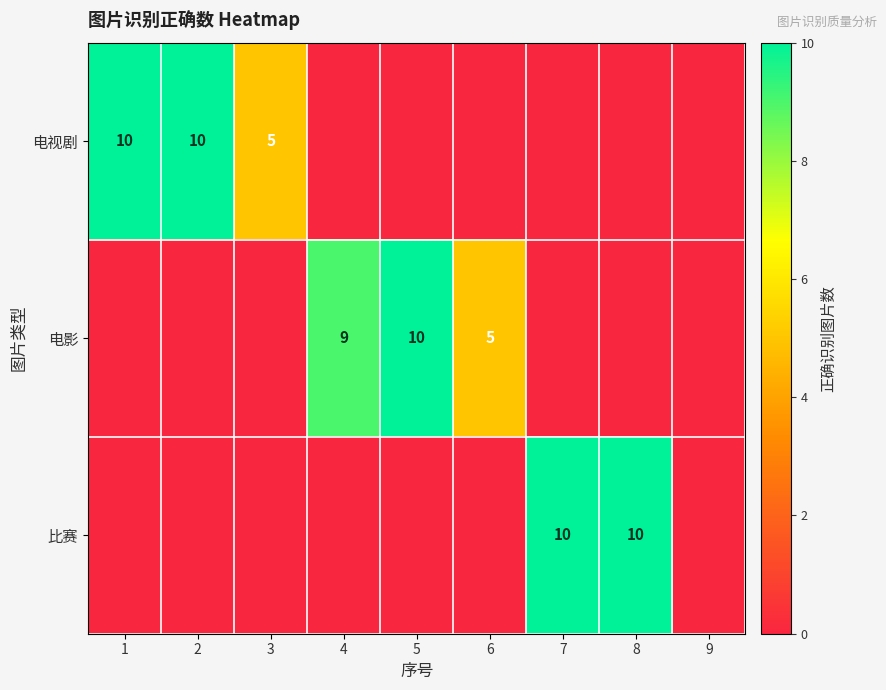

Is it true that 比赛 equals 10 at 7?

True